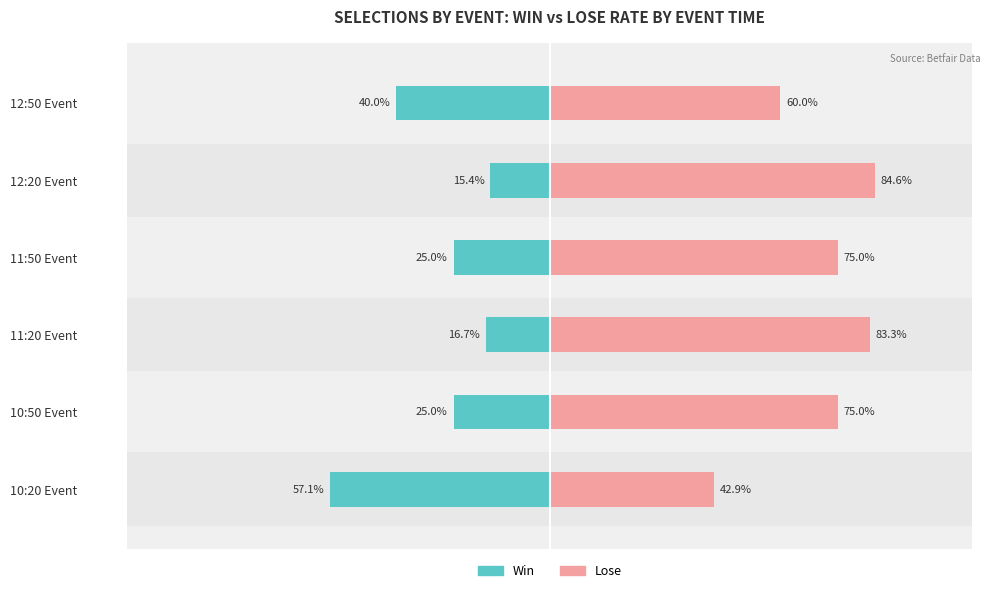

What is the difference between the maximum and minimum values in the Win series?

41.8